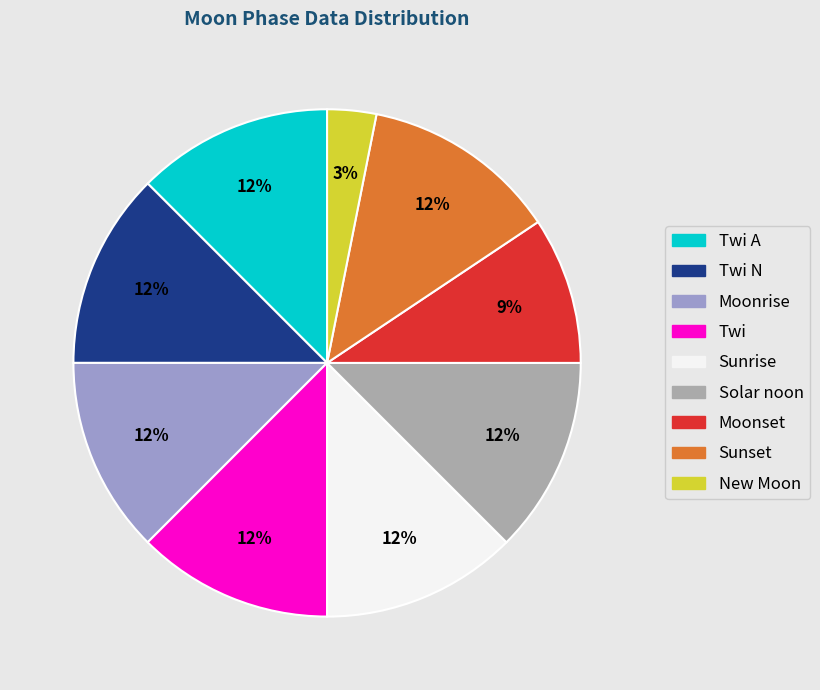

Does any single category account for the majority?

No